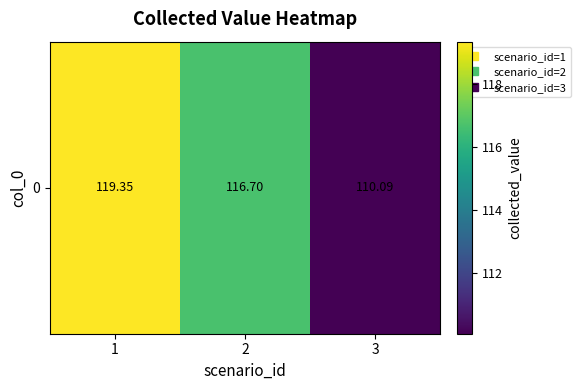

Which has a higher value, 1 or 3?

1